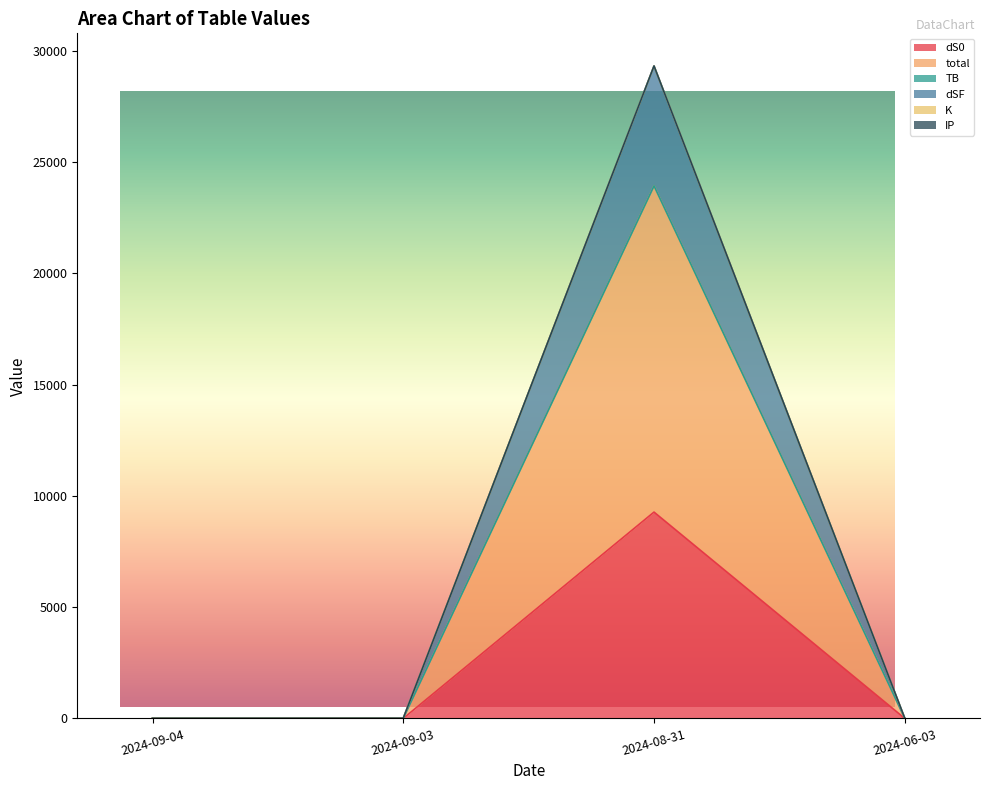

How many categories are shown in the chart?

4